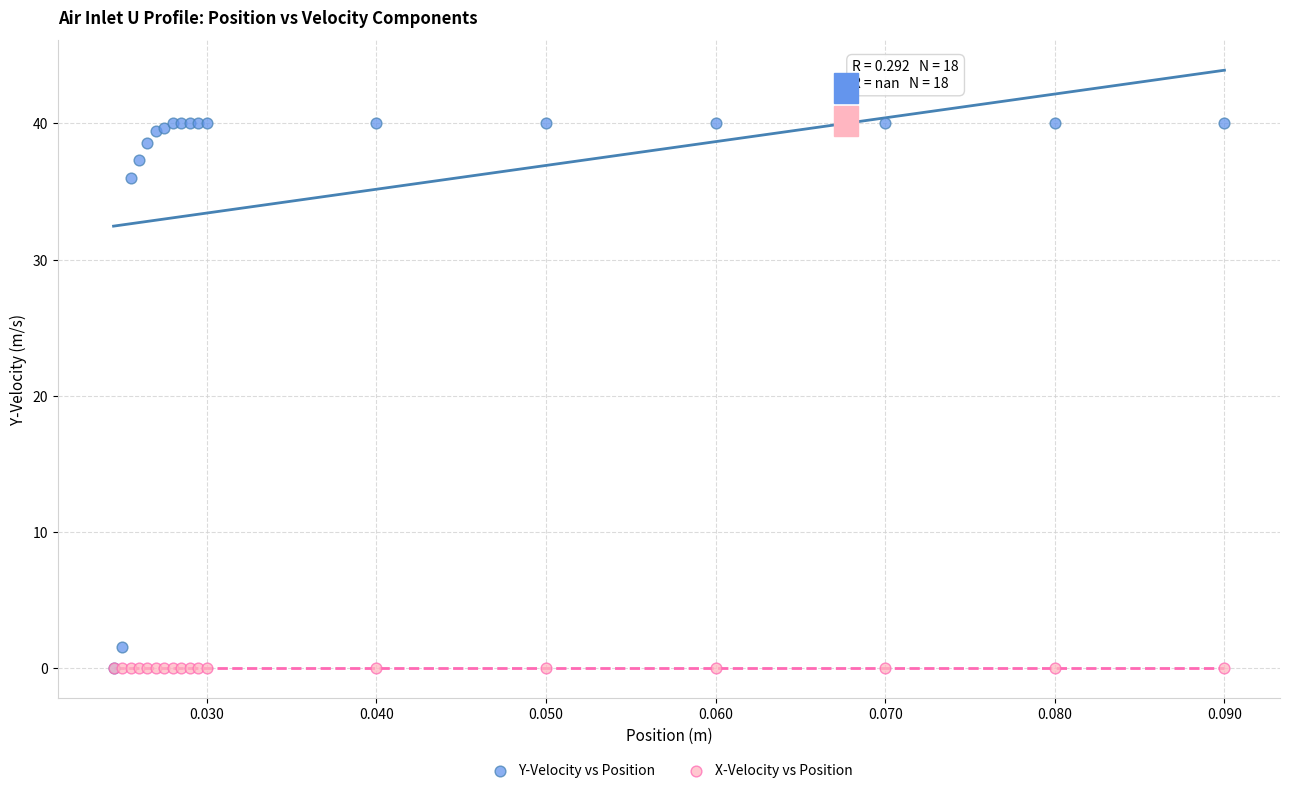

Which series reaches the maximum Y coordinate?

Y-Velocity vs Position